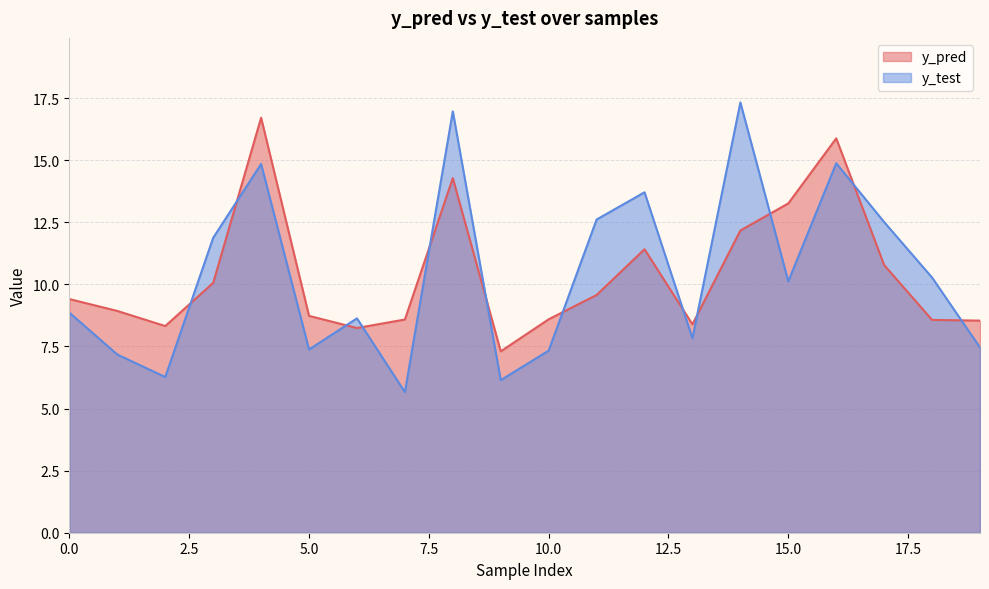

At which category does y_pred reach its first local peak?

4